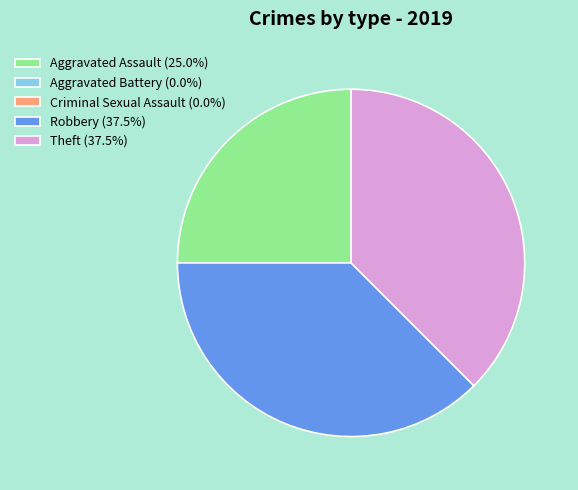

Is it true that Theft is 38% of the pie?

True